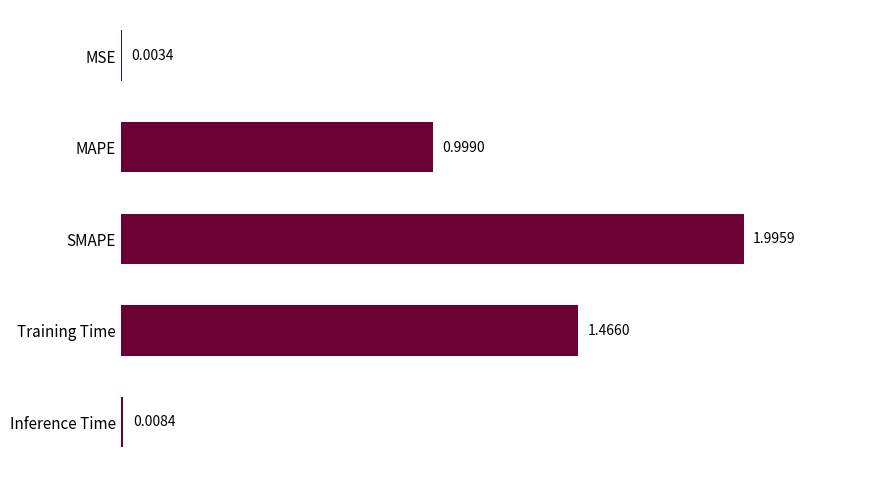

At which category does the chart reach its peak across all series?

SMAPE